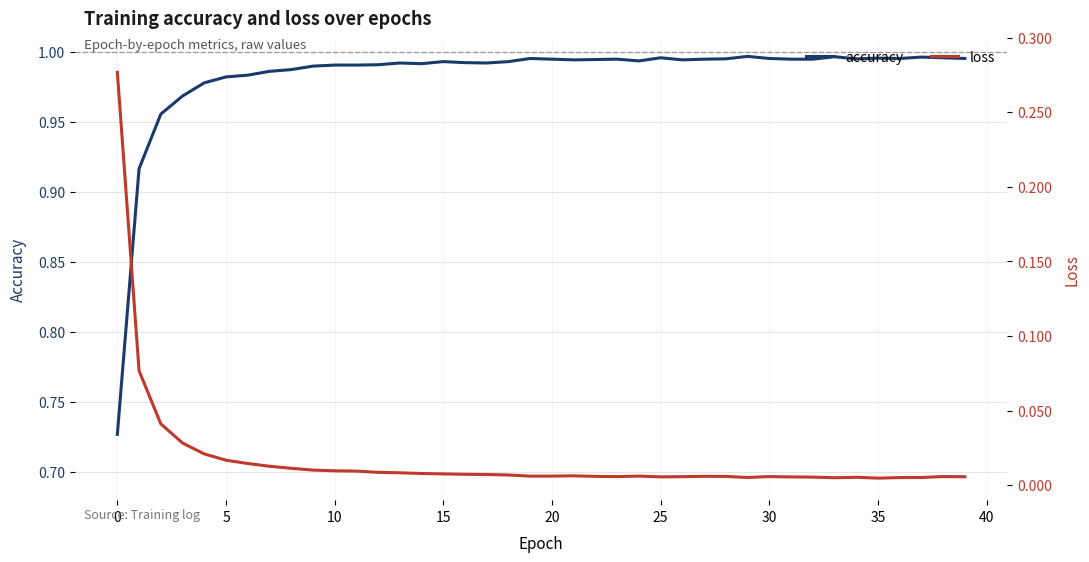

What is the difference between the maximum and minimum values in the loss series?

0.3